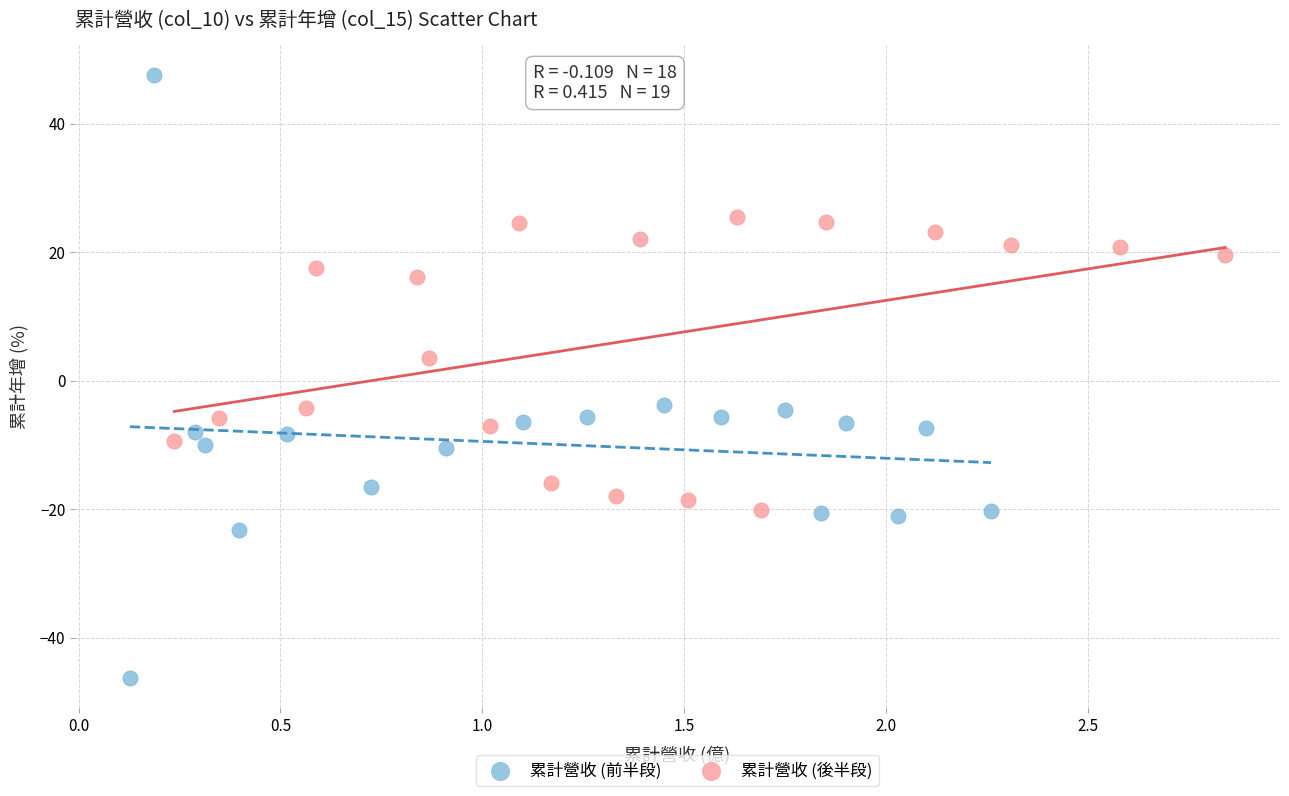

Which series contains the lowest Y value?

累計營收 (前半段)